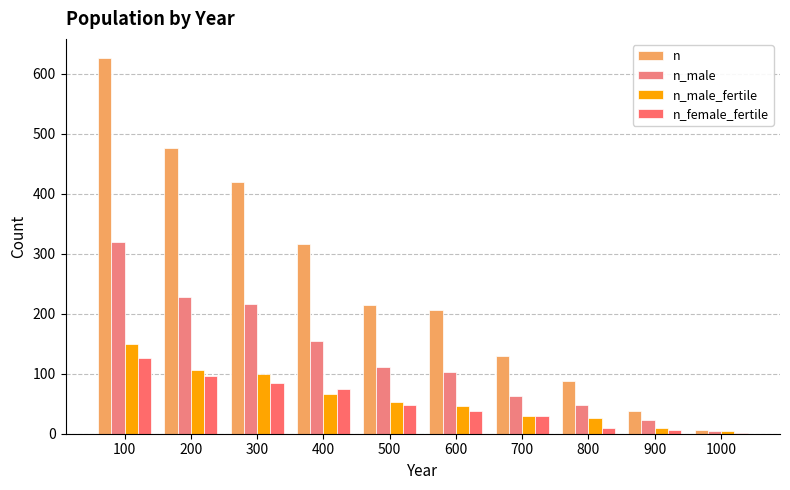

Count the number of data series in this chart.

4